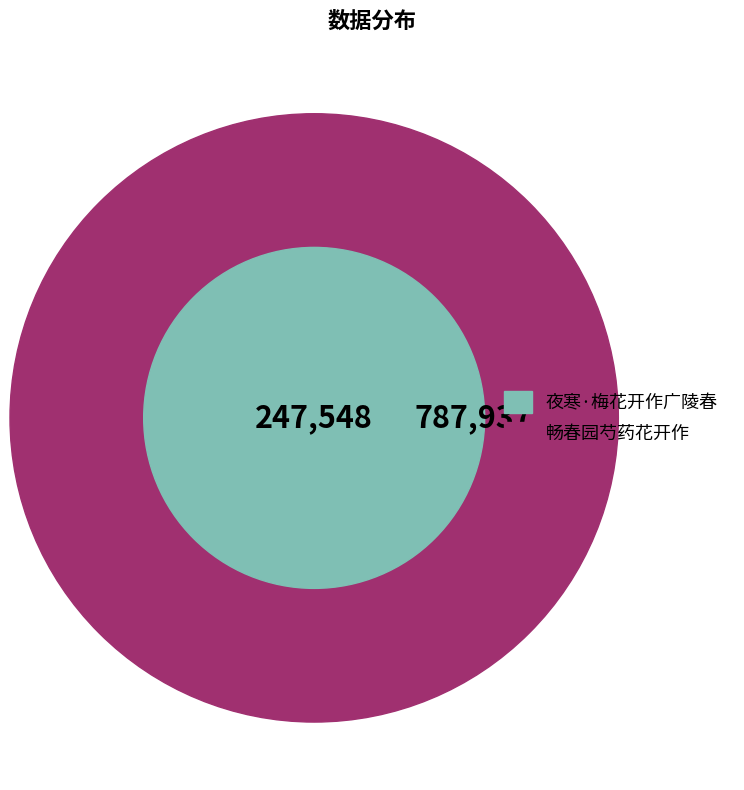

Count the number of slices in the pie.

2